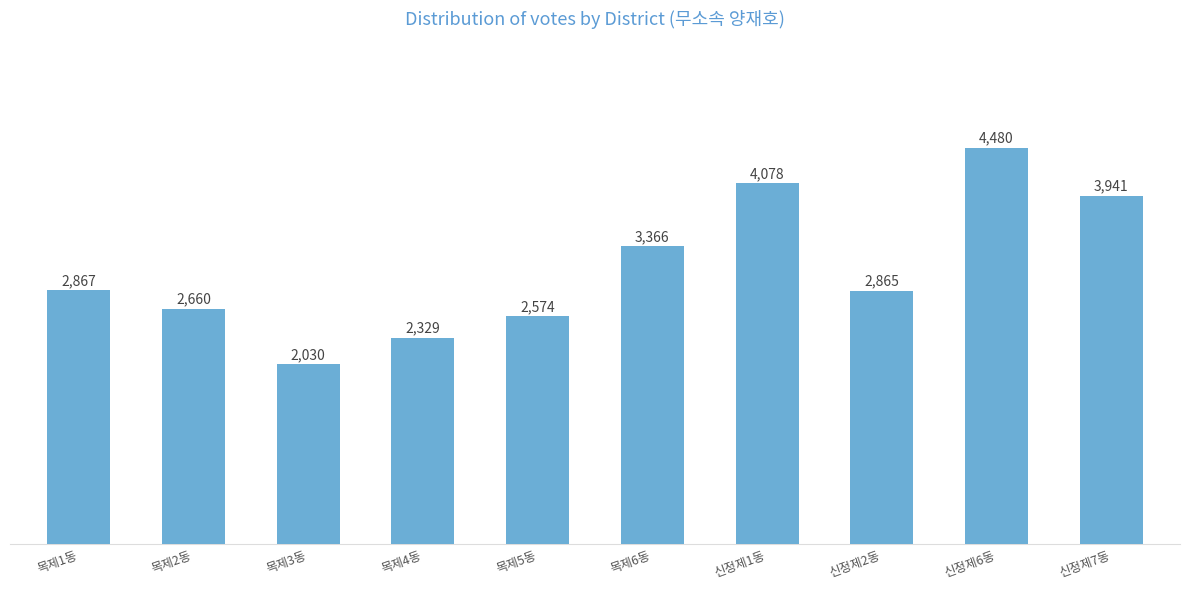

List the labels in order of value, smallest first.

목제3동, 목제4동, 목제5동, 목제2동, 신정제2동, 목제1동, 목제6동, 신정제7동, 신정제1동, 신정제6동